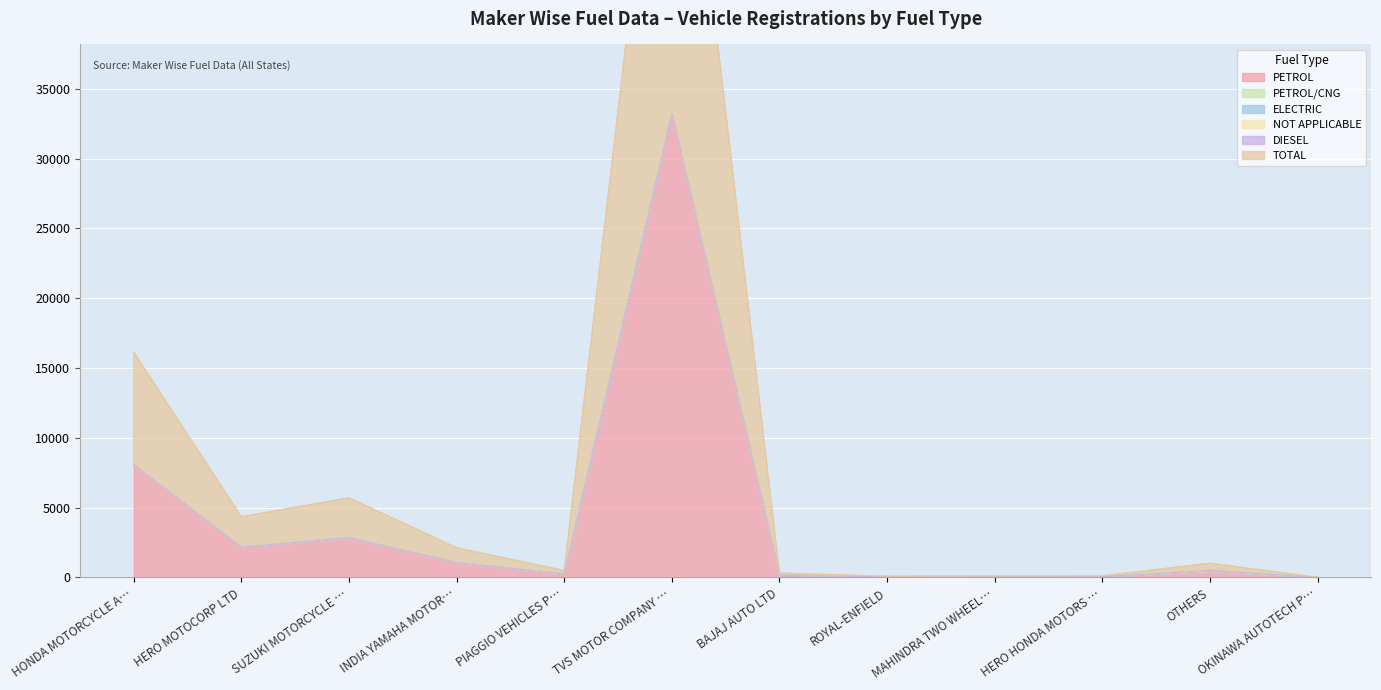

What is the label of the 9th point from the left?

MAHINDRA TWO WHEELERS LTD